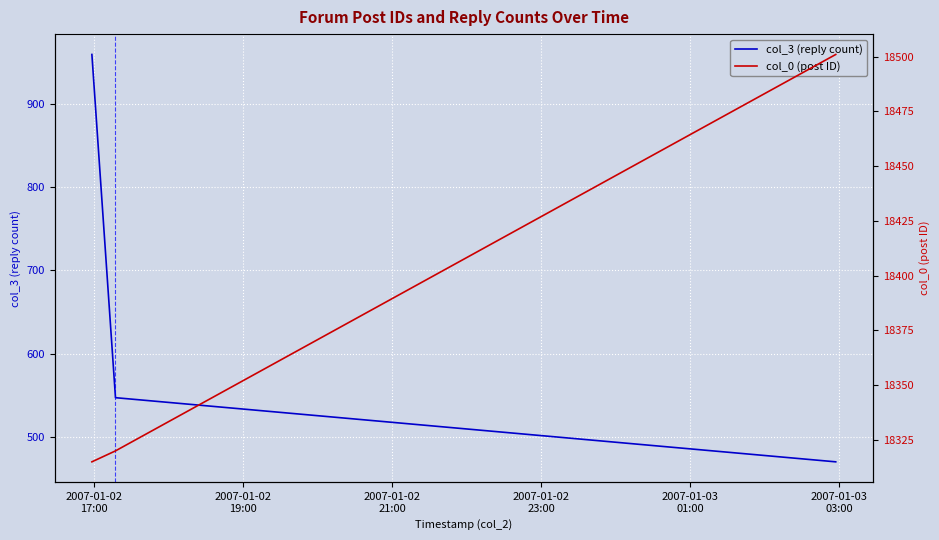

What are all the series names shown in the legend?

col_3 (reply count), col_0 (post ID)